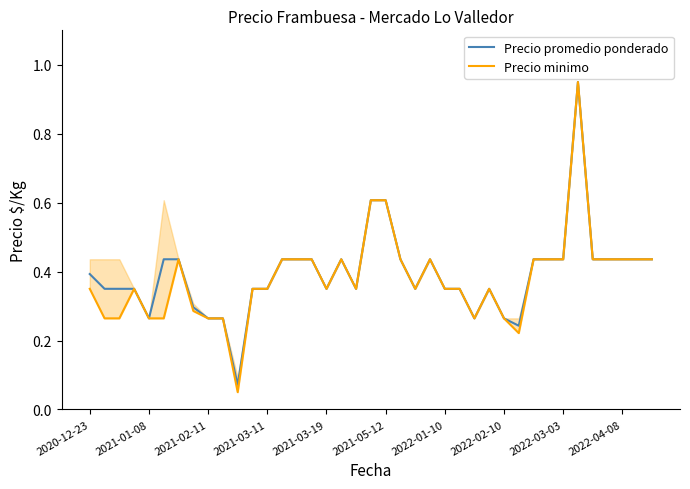

Which series changed the most between 27 and 33?

Precio promedio ponderado